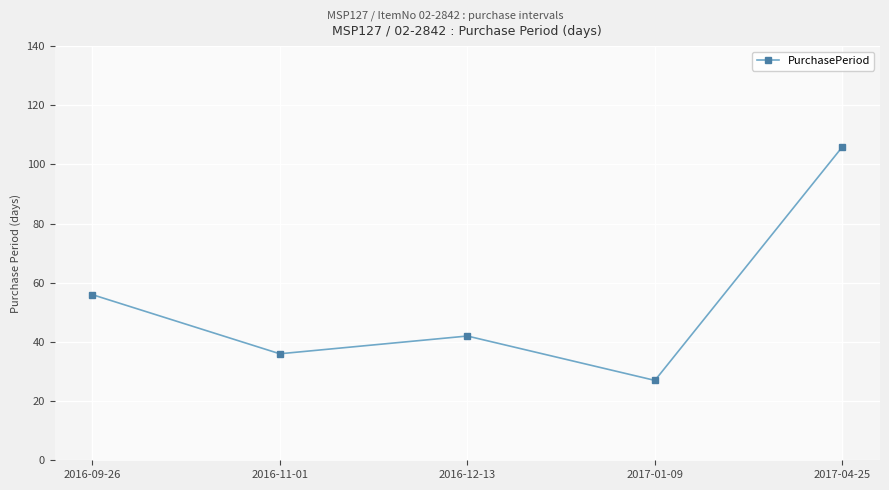

At which category does the data reach its first local valley?

2016-11-01